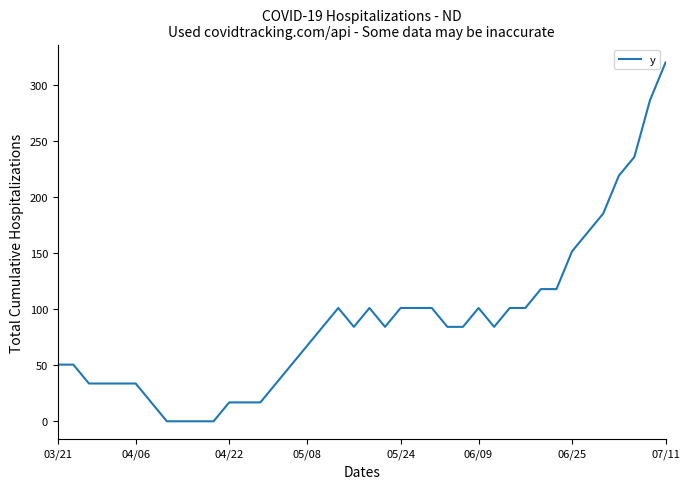

What is the difference between the maximum and minimum values?

320.0